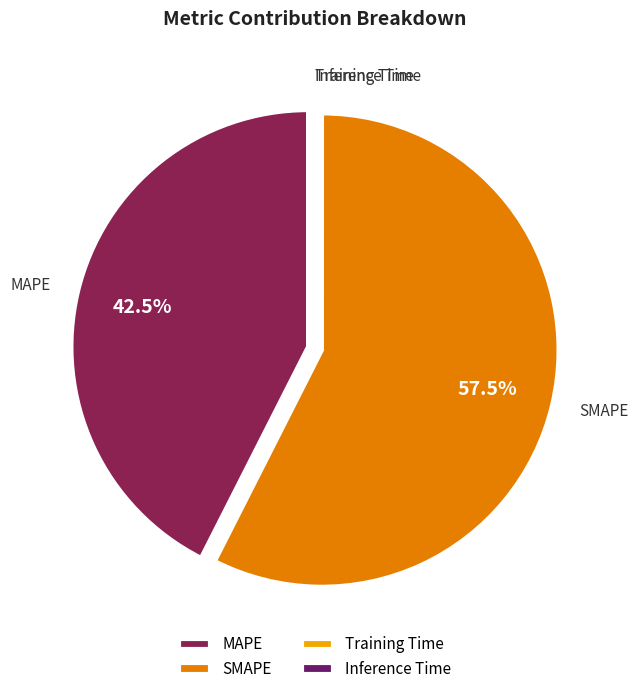

What portion of the pie excludes SMAPE?

42.5%